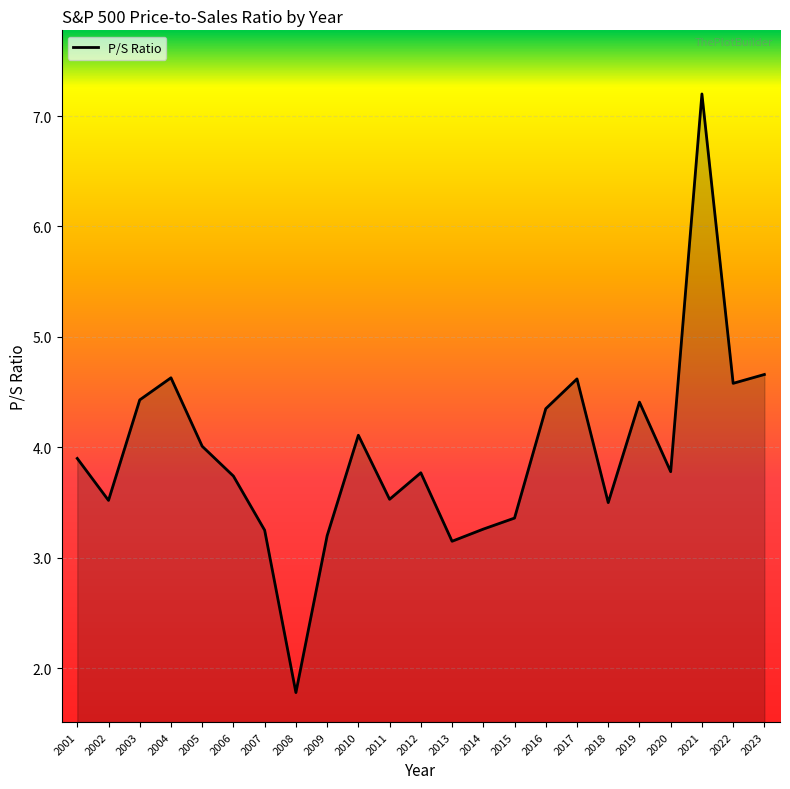

Which category has the lowest value across all series?

2008